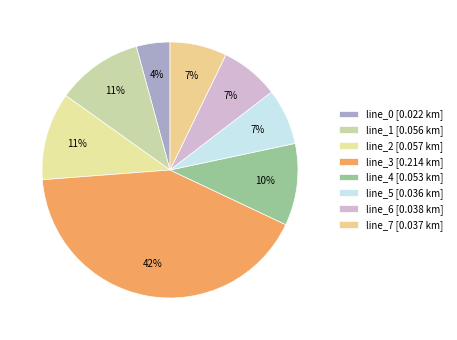

Is there a majority slice in this chart?

No